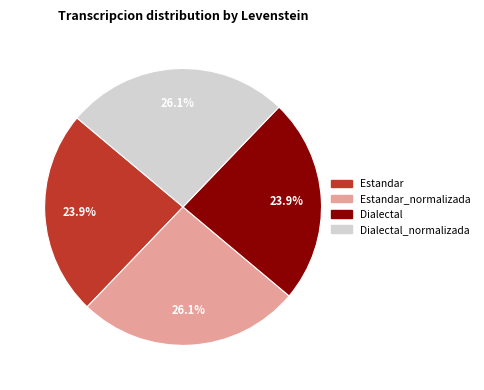

What is the total percentage of Dialectal_normalizada and Dialectal?

50.0%